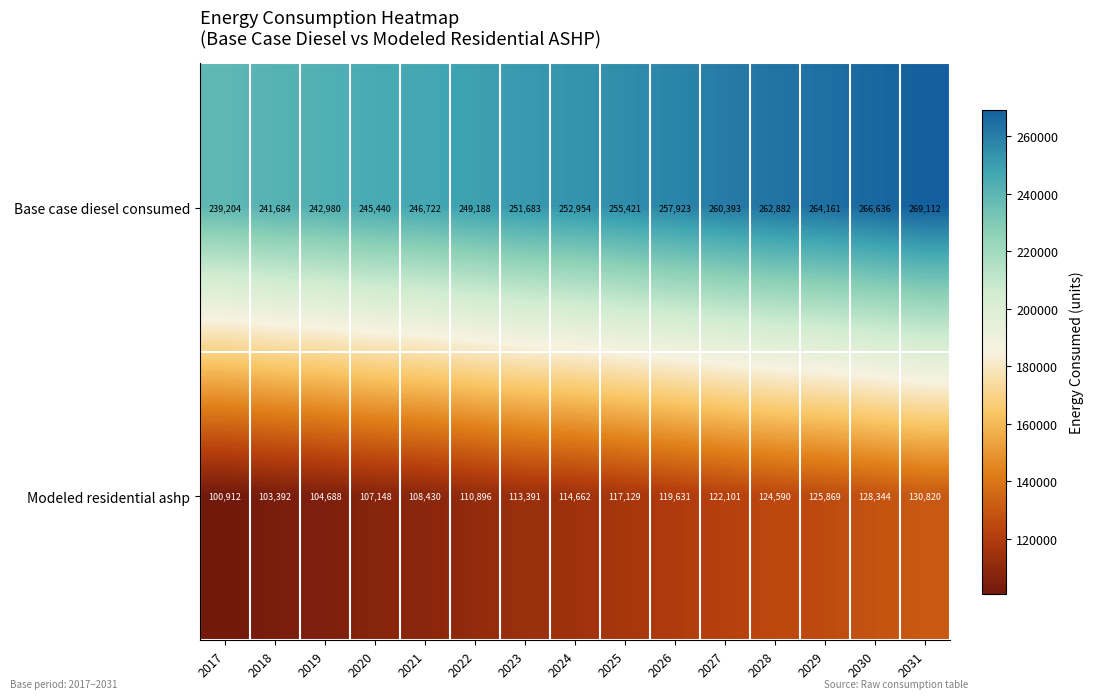

Rank the series at 2026 from lowest to highest value.

Modeled residential ashp, Base case diesel consumed